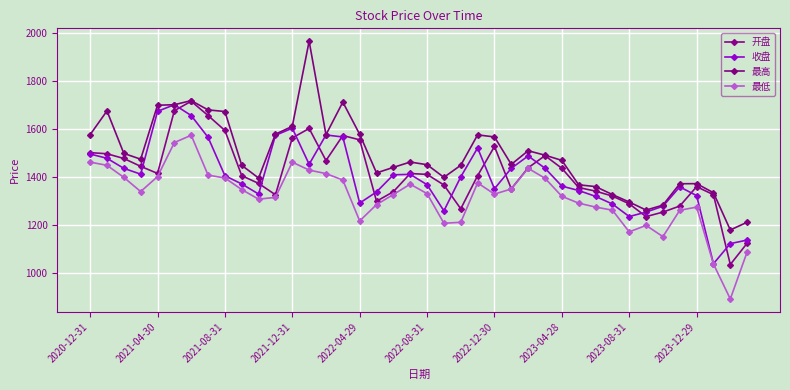

Rank the categories by 收盘 value from lowest to highest.

37, 38, 39, 32, 33, 21, 34, 31, 16, 30, 36, 10, 17, 29, 24, 35, 28, 20, 2023-12-29, 22, 2023-08-31, 18, 19, 2021-12-31, 2021-08-31, 25, 27, 13, 2021-04-30, 26, 2020-12-31, 23, 2023-04-28, 15, 11, 14, 12, 2022-12-30, 2022-04-29, 2022-08-31